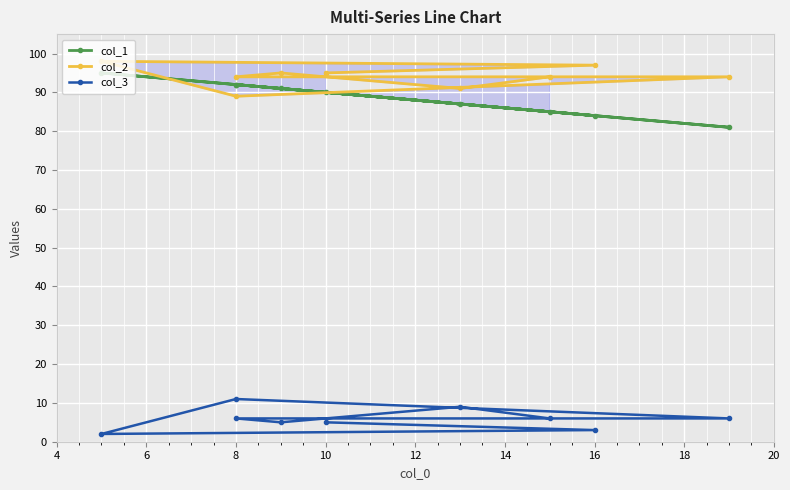

Between 20 and 4, which is larger?

20